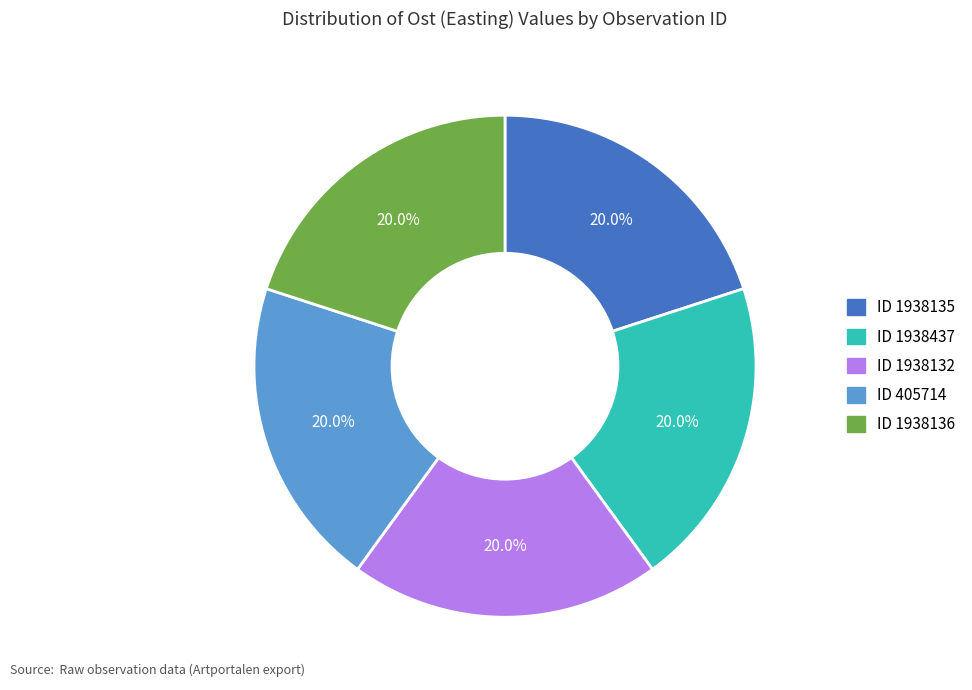

Count the number of slices in the pie.

5